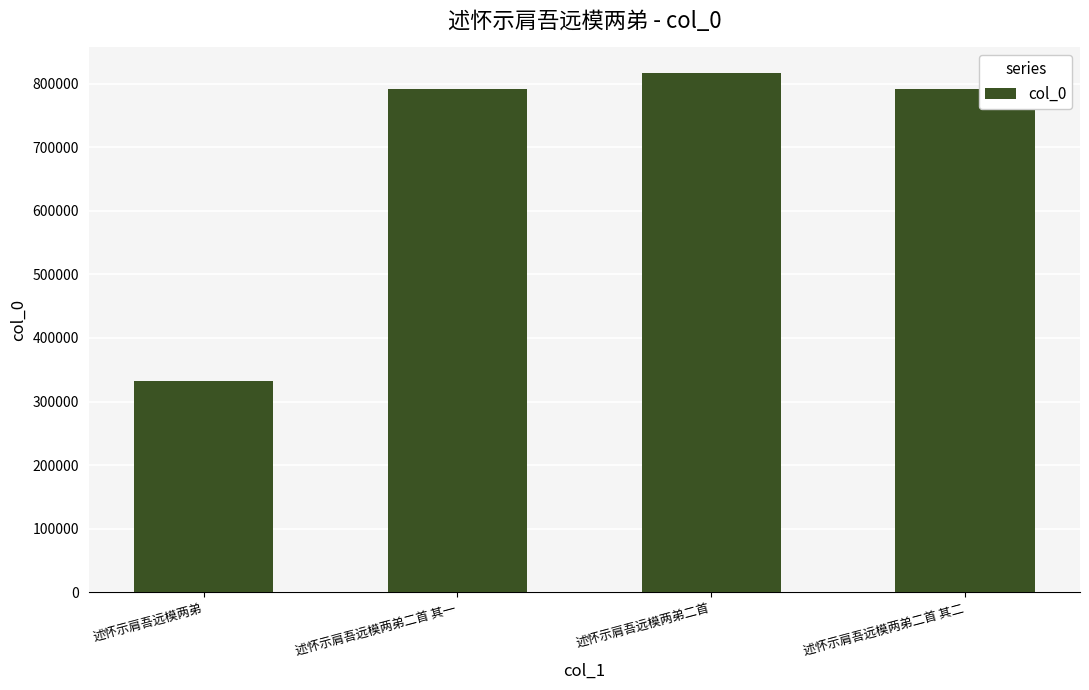

At which category does the chart reach its peak across all series?

述怀示肩吾远模两弟二首